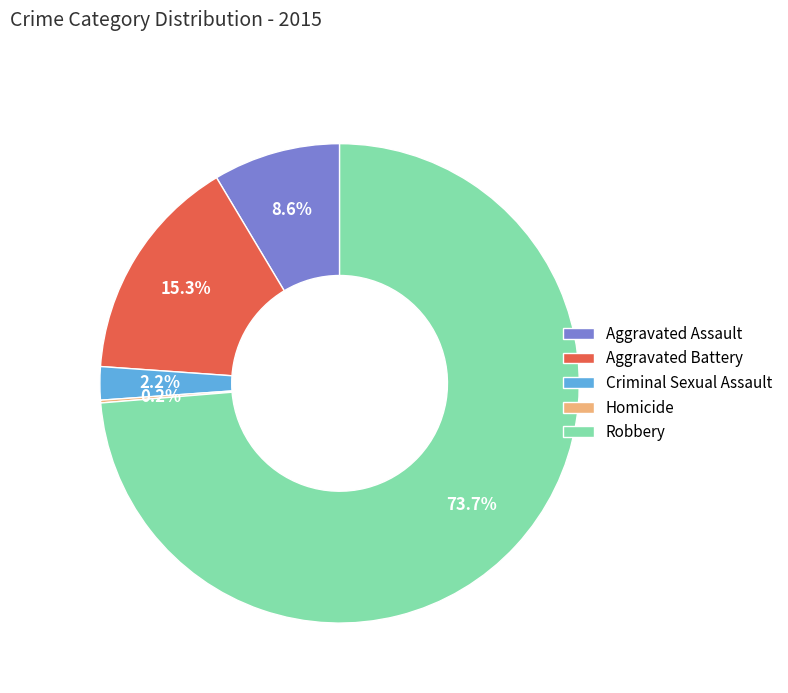

Which has a higher value, Aggravated Battery or Criminal Sexual Assault?

Aggravated Battery